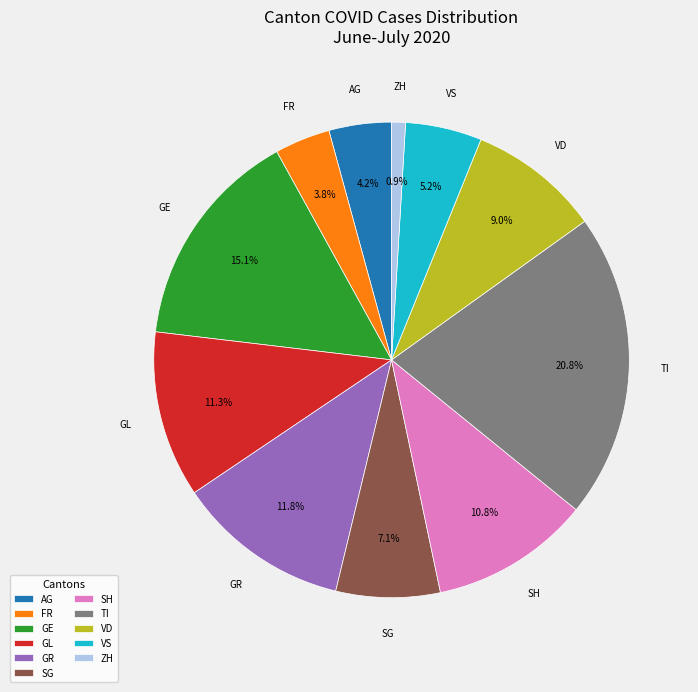

To the nearest percent, what portion does AG represent?

4%